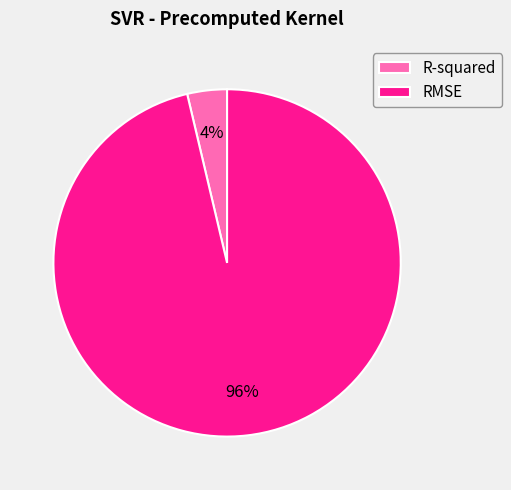

Rank the categories by value from highest to lowest.

RMSE, R-squared